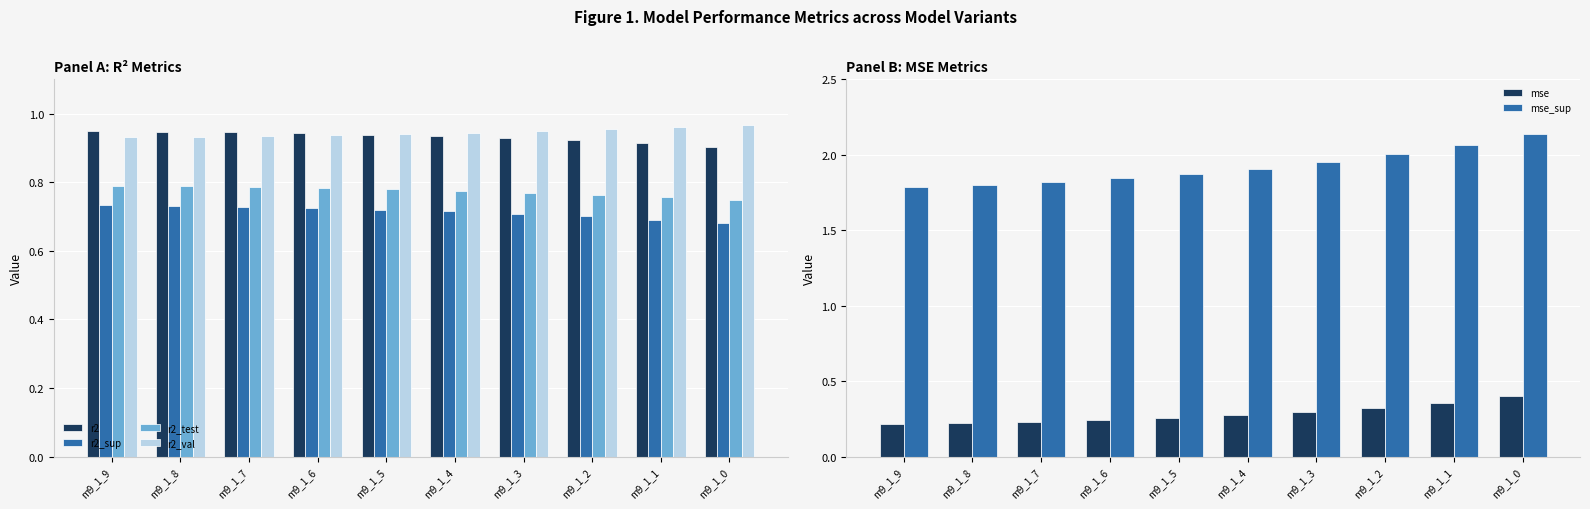

Which has a higher value, m9_1_1 or m9_1_4?

m9_1_4